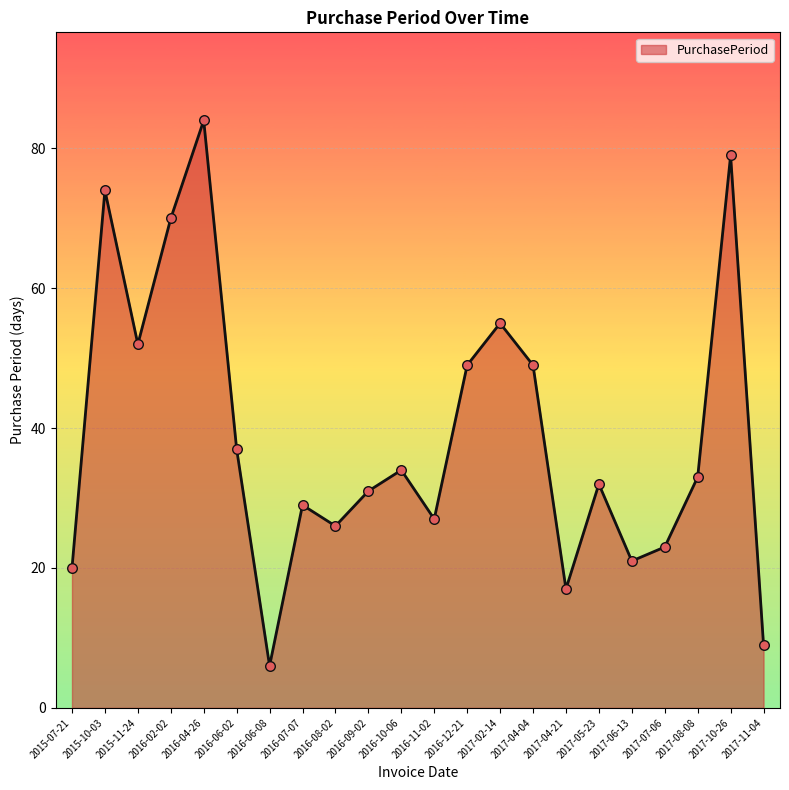

What is the change in value from 2016-09-02 to 2017-07-06?

-8